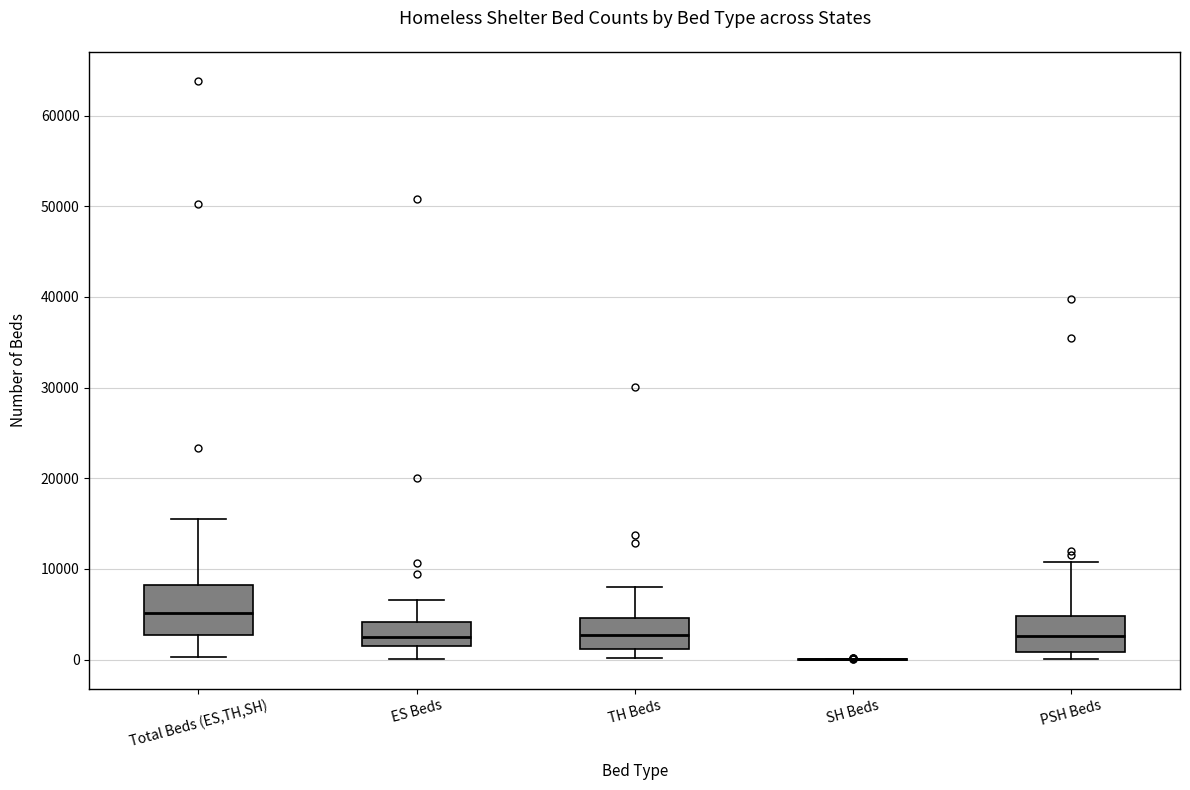

Where does the median line of the box for PSH Beds sit on the y-axis? The values are not printed on the chart, so give them approximately, as read against the axis.

3000